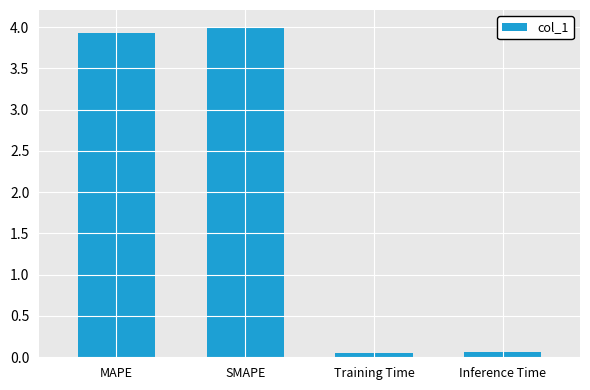

How many series are shown in this chart?

1